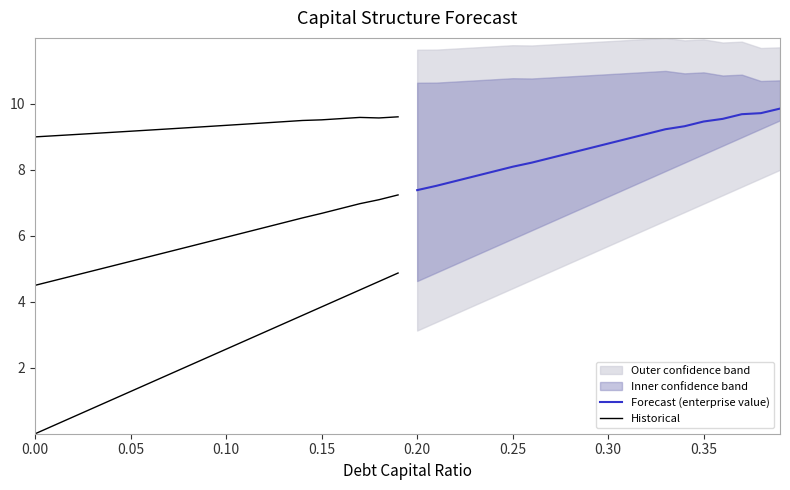

What is the average value of the Historical series?

5.9